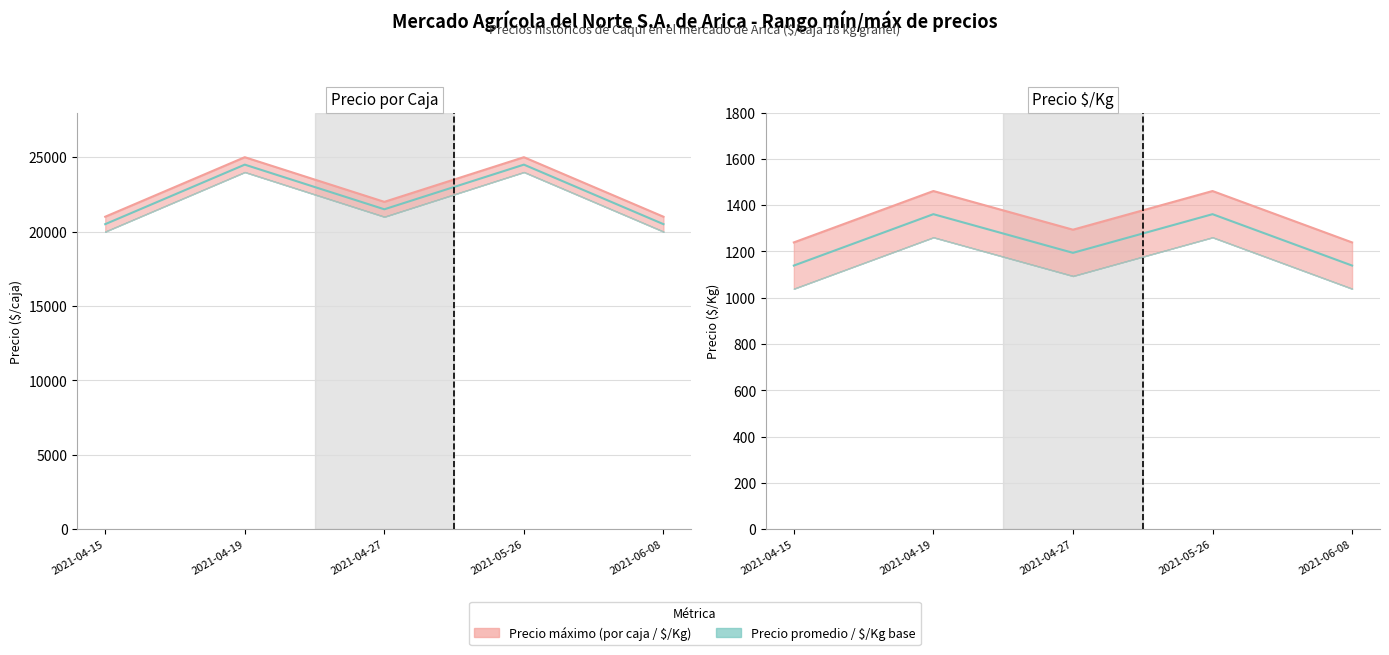

How many values in the Precio $/Kg máximo series exceed 1294?

2